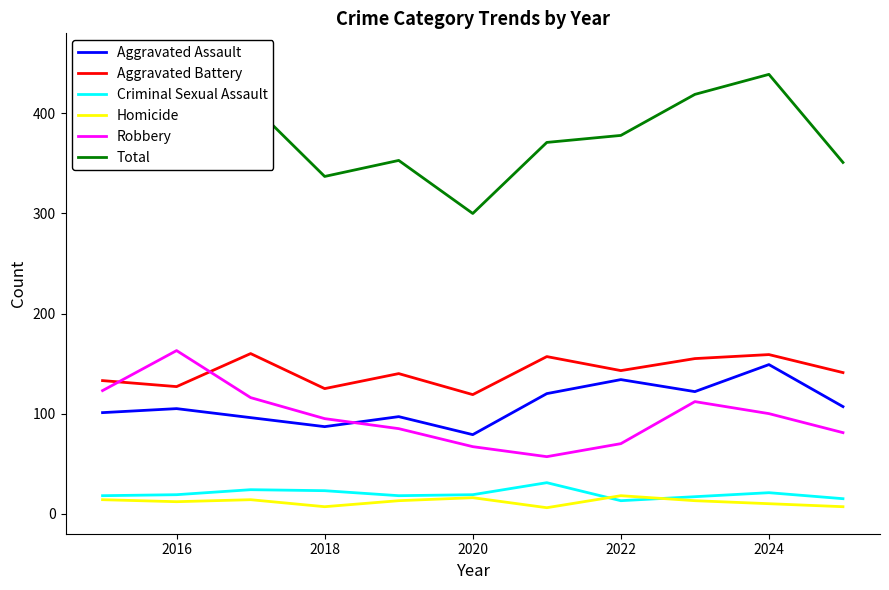

Which series has the largest total across all categories?

Total